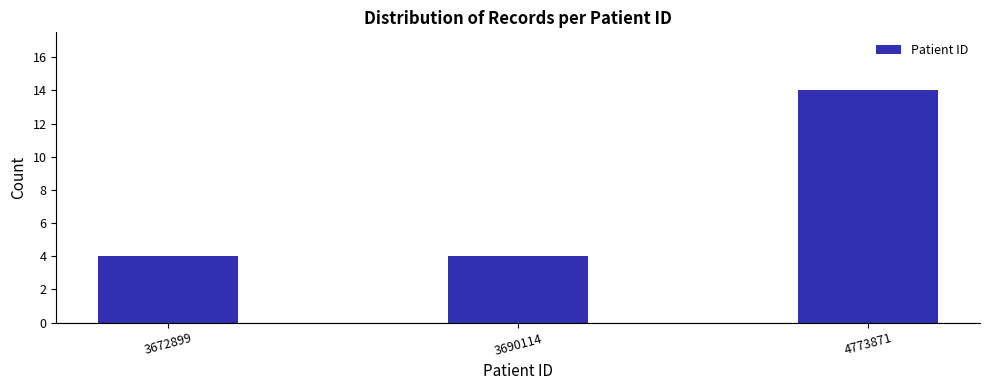

Reading left to right, extract all data points from this chart.

4	4	14